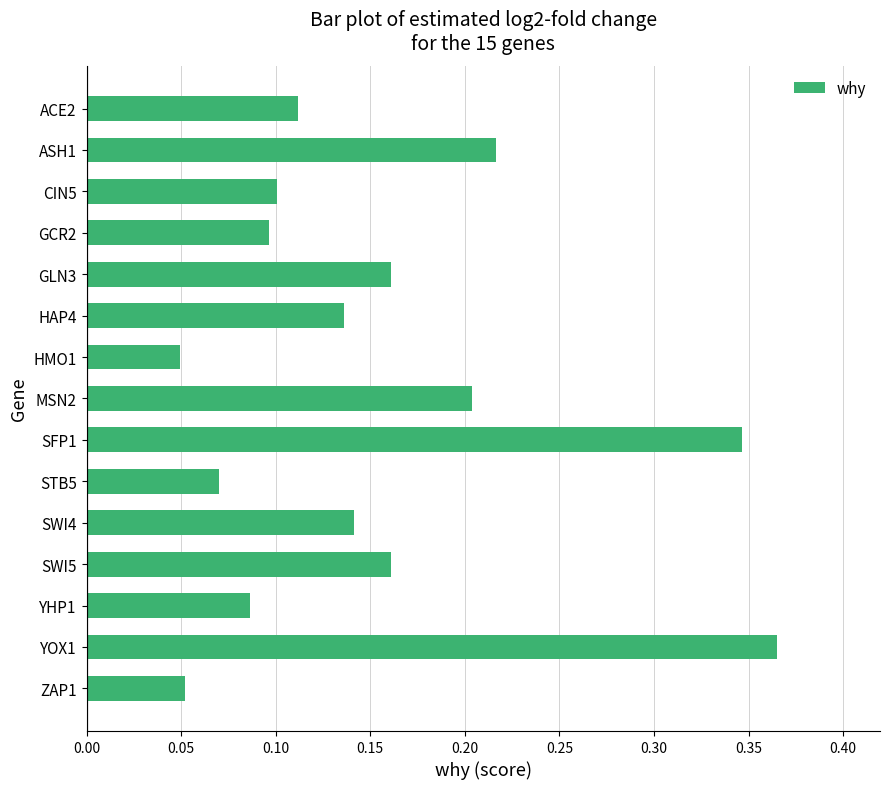

What is the sum of all values?

2.3